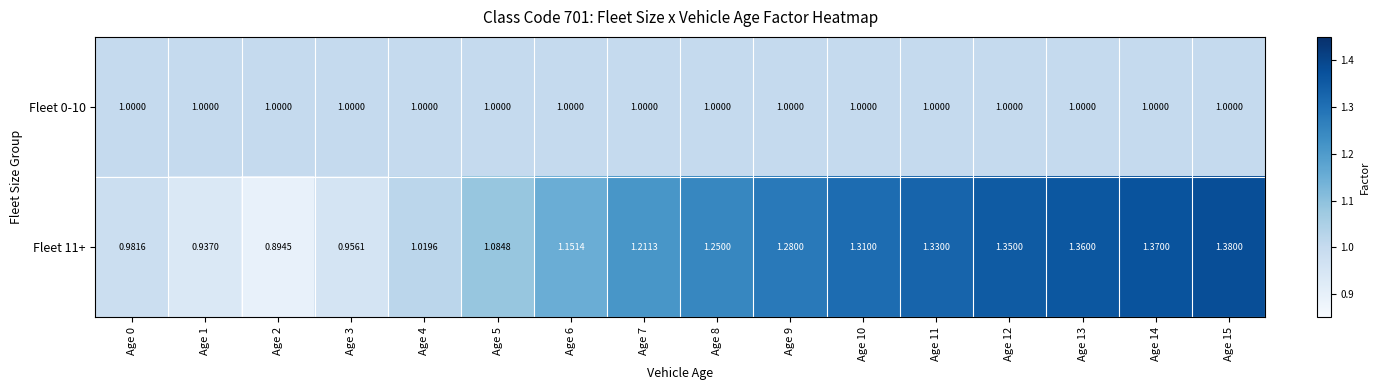

Is the value of Fleet 0-10 at Age 10 greater than the value of Fleet 11+ at Age 9?

No